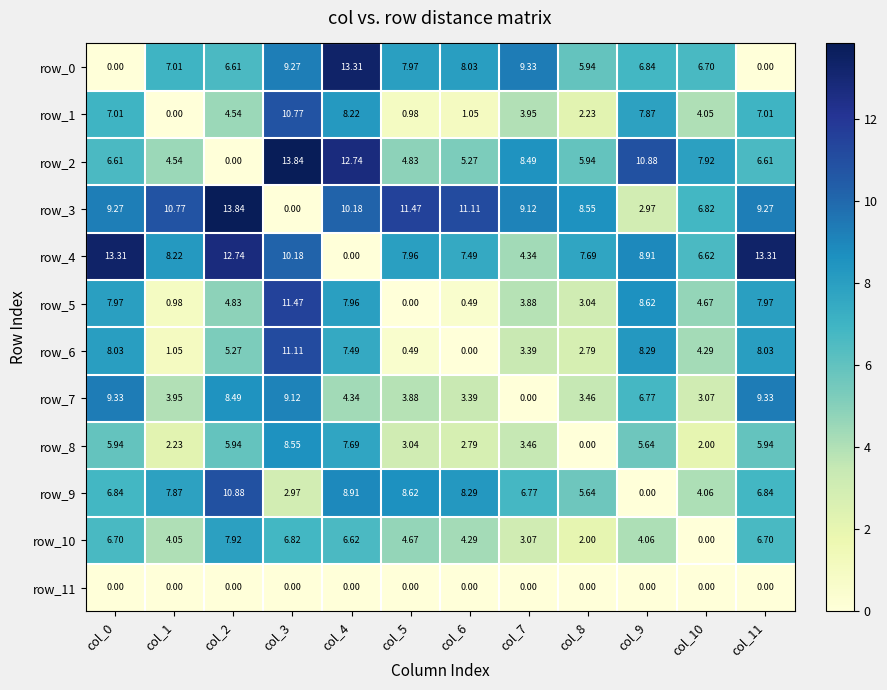

What is the sum of all row_4 values?

100.8